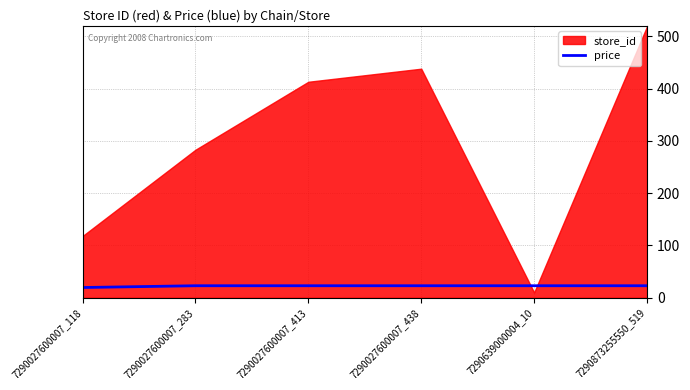

The value of price at 7290027600007_118 is 19.5. True or false?

True